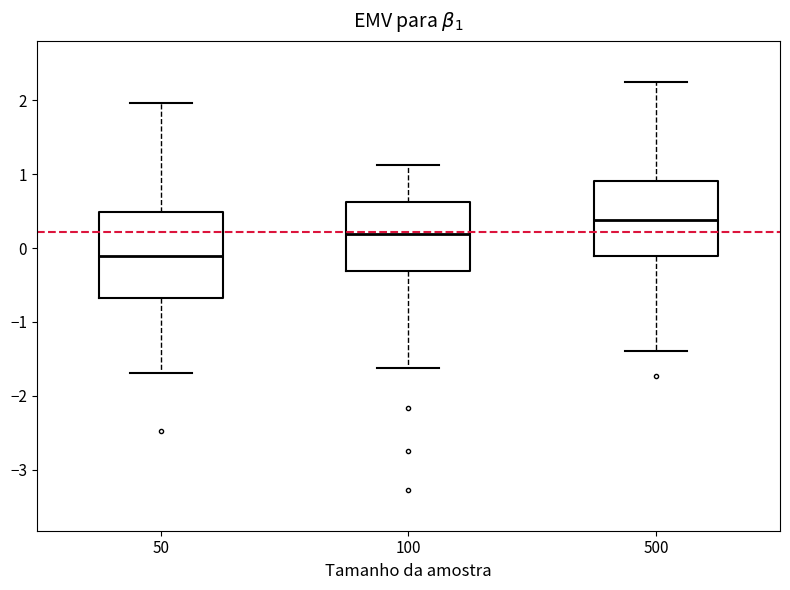

Where does the upper whisker of the box at x = 500 end on the y-axis? The values are not printed on the chart, so give them approximately, as read against the axis.

2.3